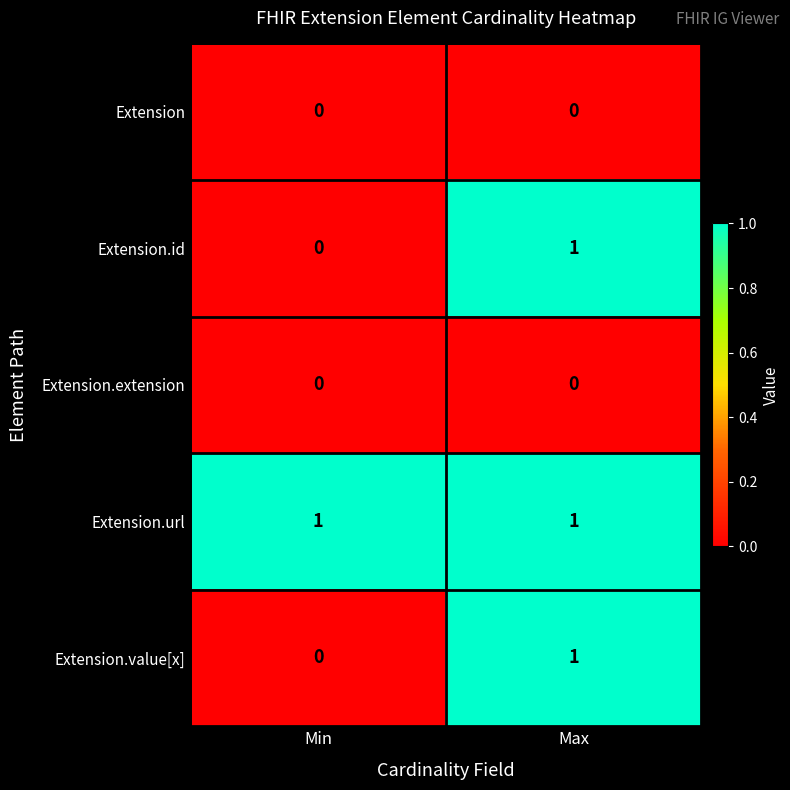

Rank the categories by Extension.id value from highest to lowest.

Max, Min